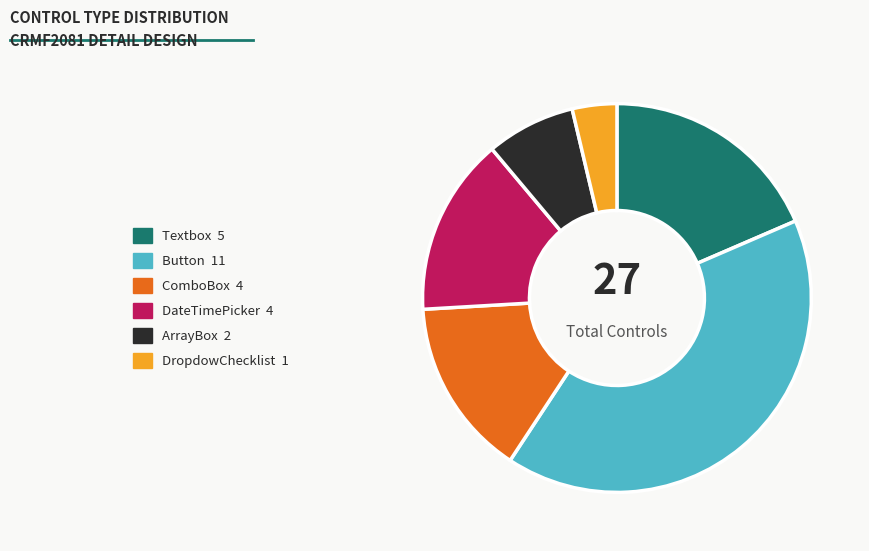

Between Button 11 and ComboBox 4, which is larger?

Button 11